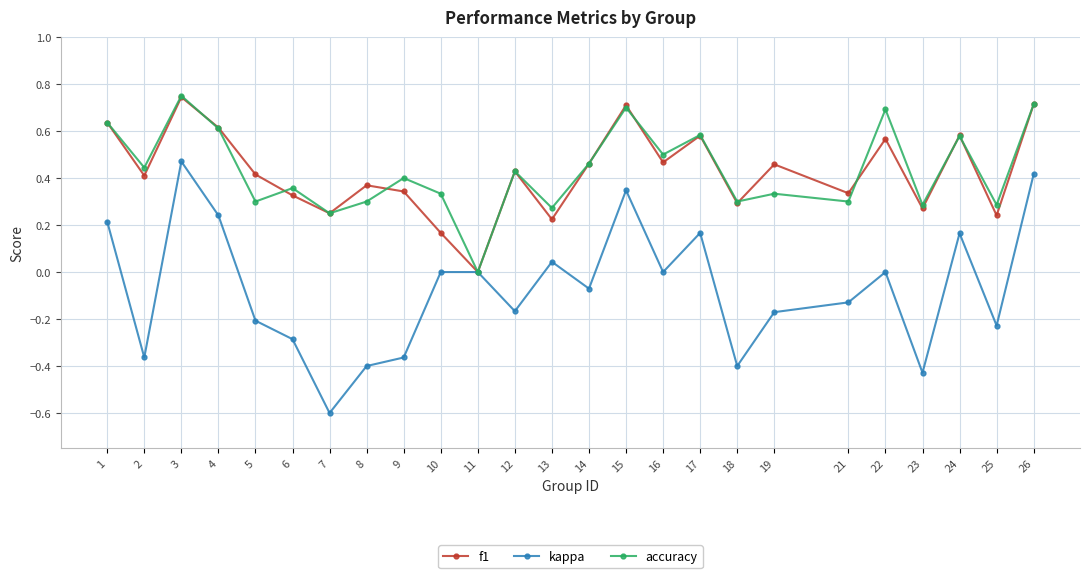

How many values in accuracy are above zero?

24